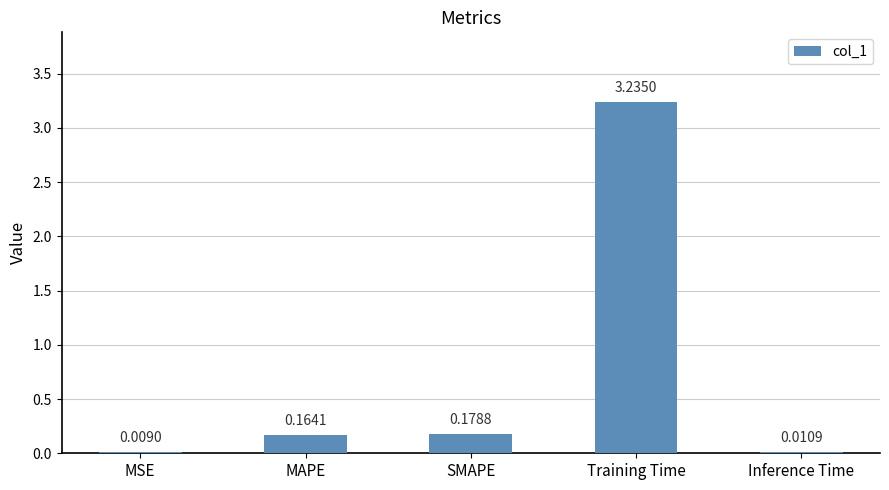

What is the sum of all values?

3.6